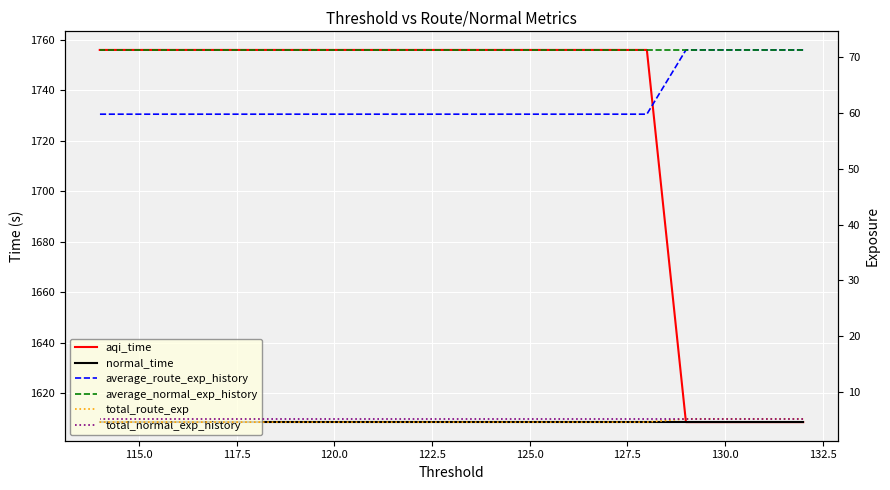

Which series has the largest total across all categories?

aqi_time